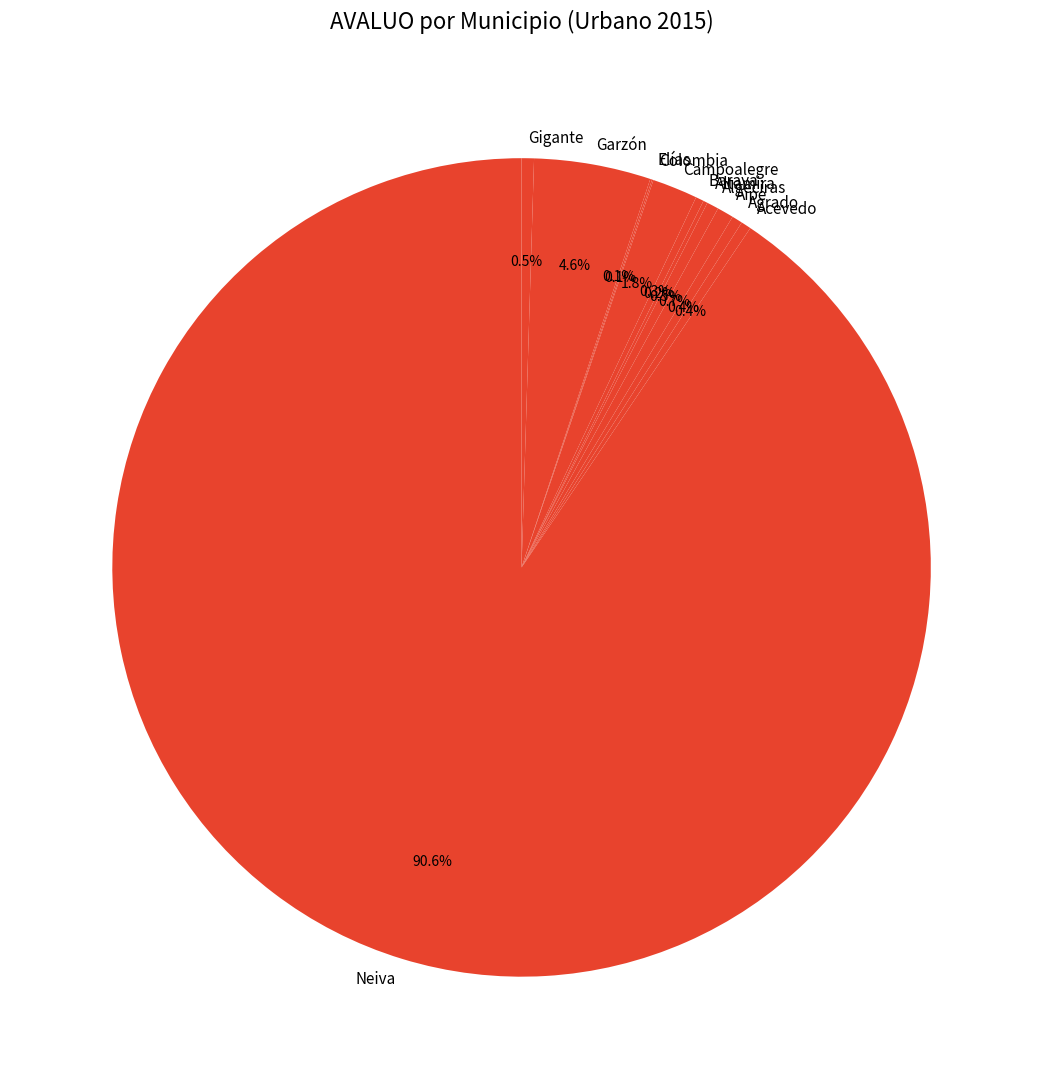

Which has a higher value, Algeciras or Campoalegre?

Campoalegre